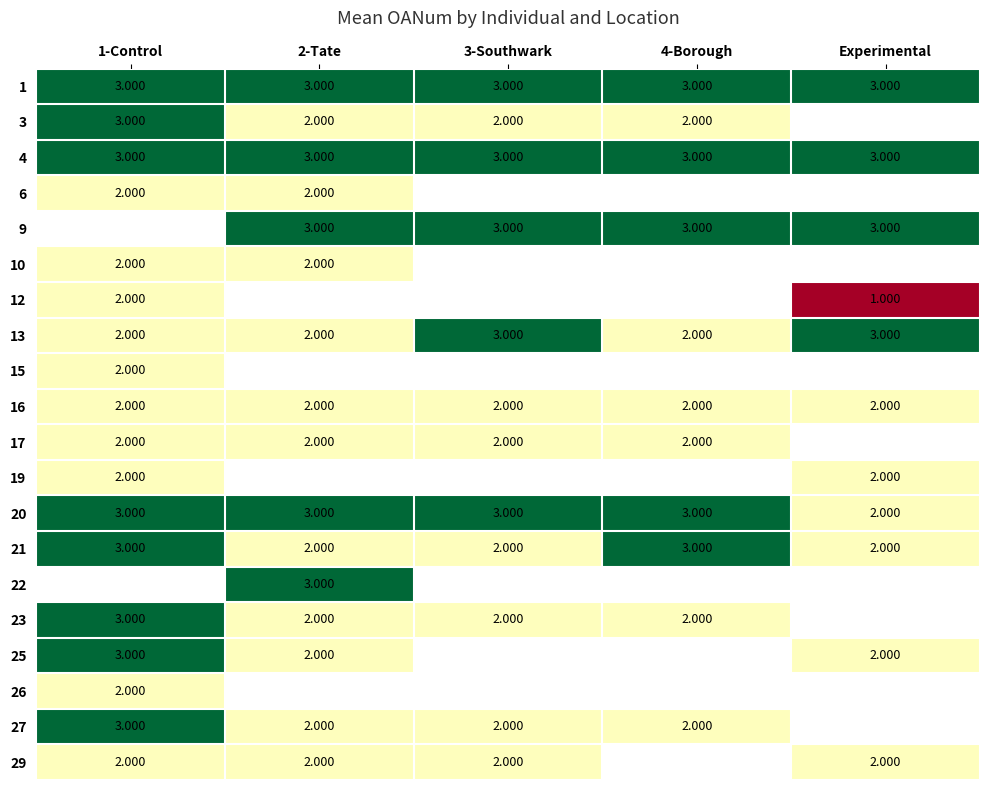

How many series are shown in this chart?

20